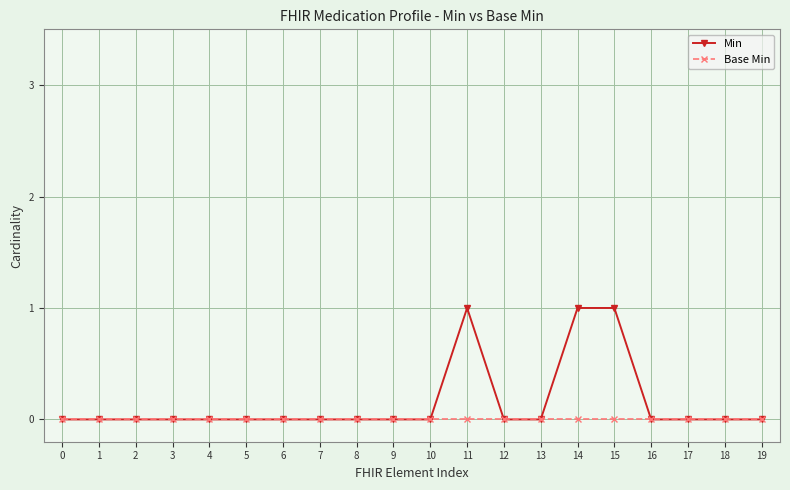

What is the sum of all Min values?

3